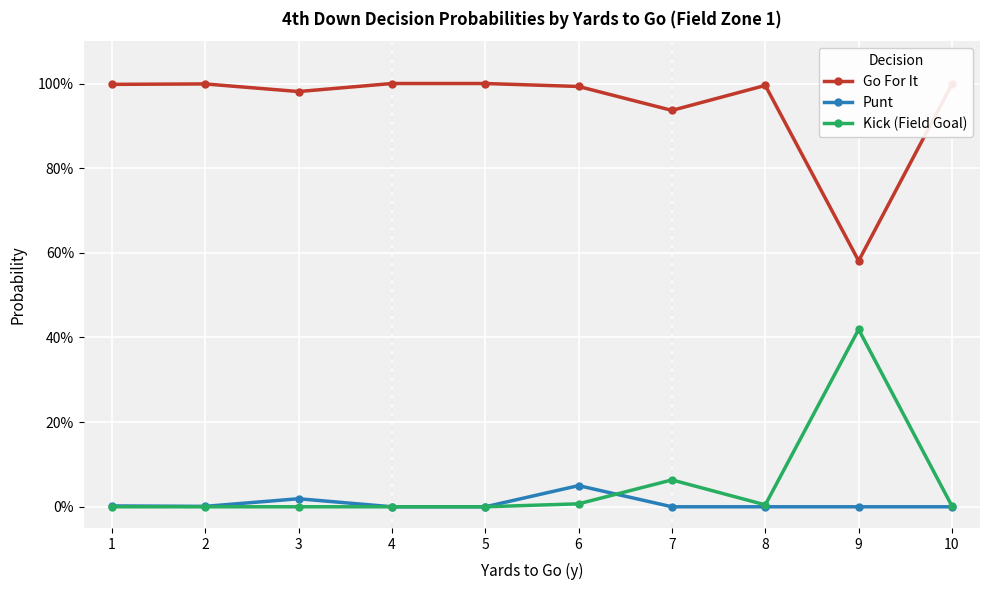

What are all the series names shown in the legend?

Go For It, Punt, Kick (Field Goal)